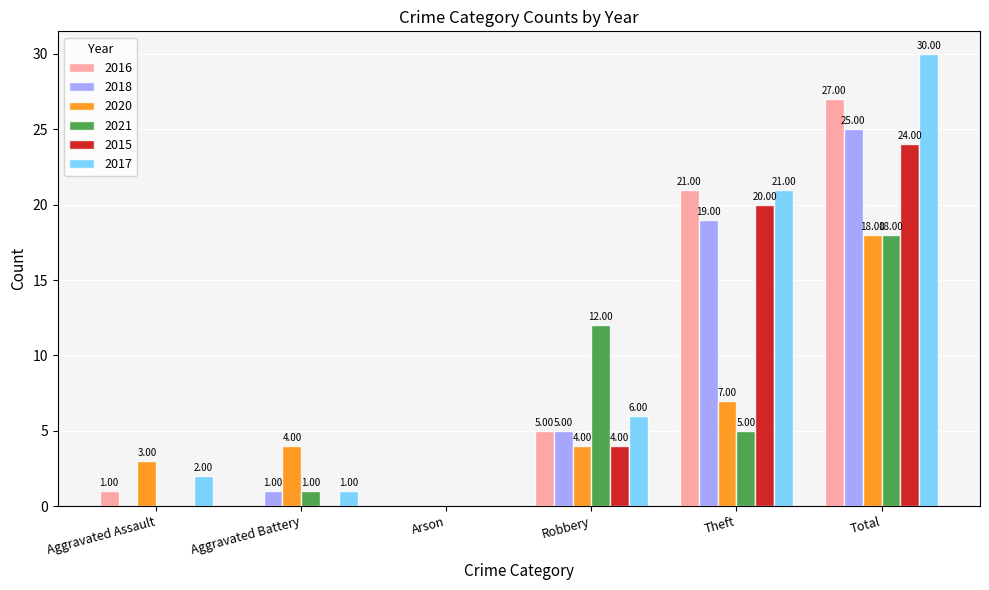

Which series changed the most between Robbery and Total?

2017